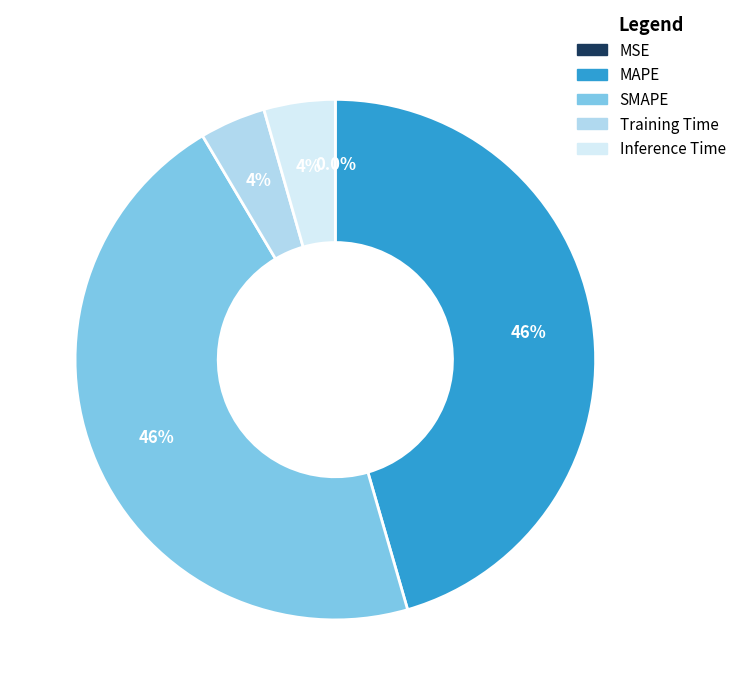

Does any single category account for the majority?

No